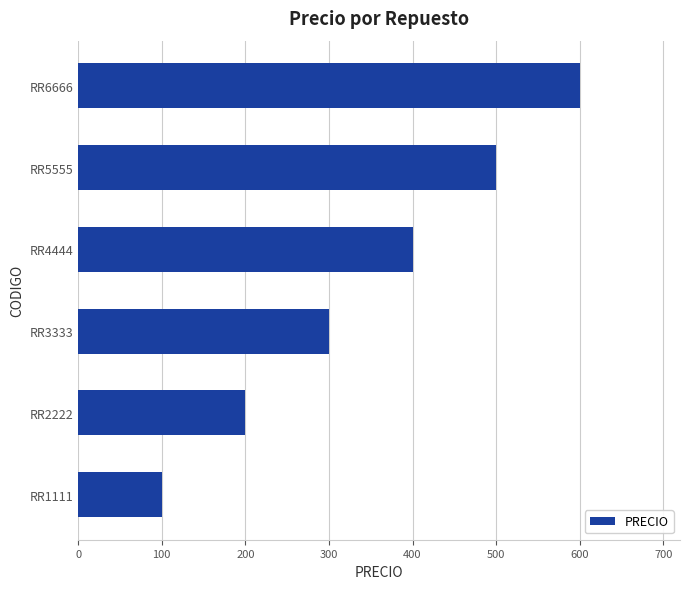

Read the value at RR6666.

600